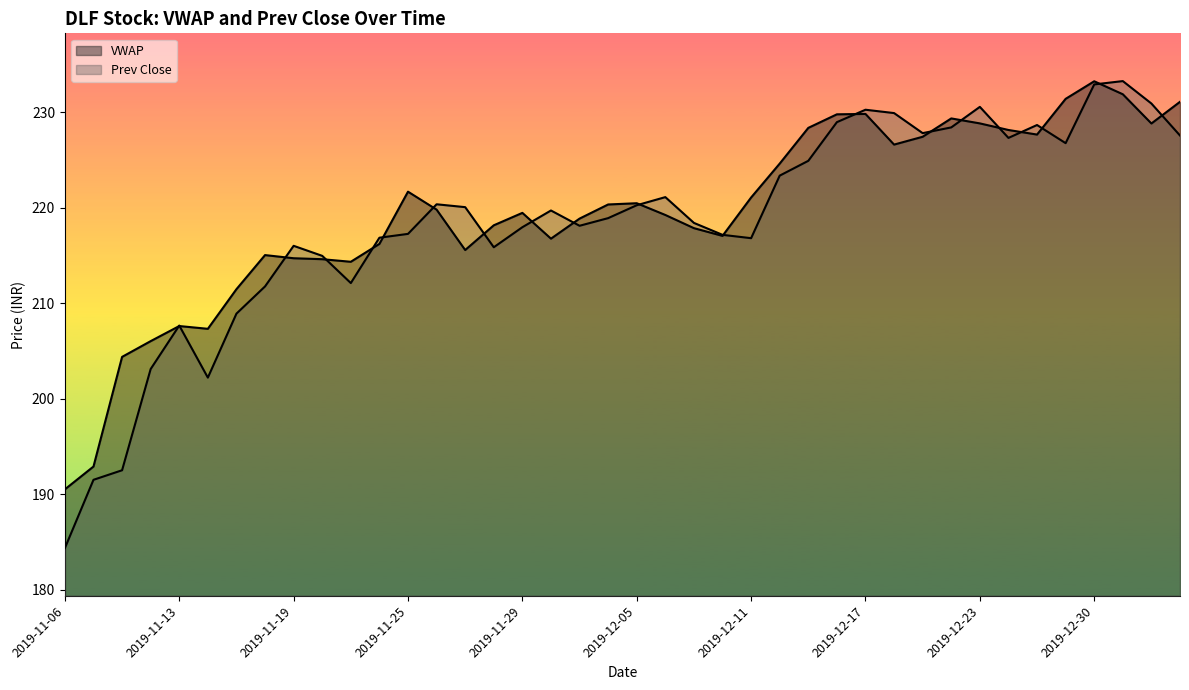

Reading left to right, list all the values displayed in this chart.

VWAP: 190.5	192.9	204.4	206.0	207.6	207.3	211.5	215.0	214.7	214.6	214.3	216.2	221.7	219.8	215.6	218.2	219.4	216.8	218.8	220.3	220.5	219.2	217.8	217.0	221.1	224.6	228.3	229.8	229.8	226.6	227.4	229.3	228.8	228.1	227.7	231.4	233.2	231.9	228.8	231.1
Prev Close: 184.3	191.5	192.5	203.1	207.7	202.2	208.9	211.8	216.0	214.9	212.1	216.8	217.2	220.3	220.1	215.8	217.9	219.7	218.1	218.9	220.2	221.1	218.4	217.2	216.8	223.3	224.9	228.9	230.2	229.9	227.8	228.4	230.6	227.3	228.7	226.8	232.9	233.2	230.9	227.6